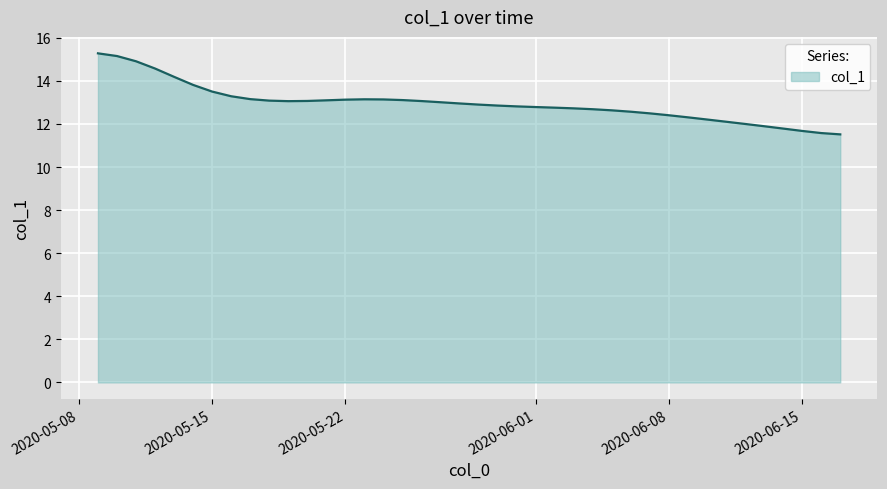

What is the greatest value displayed?

15.3